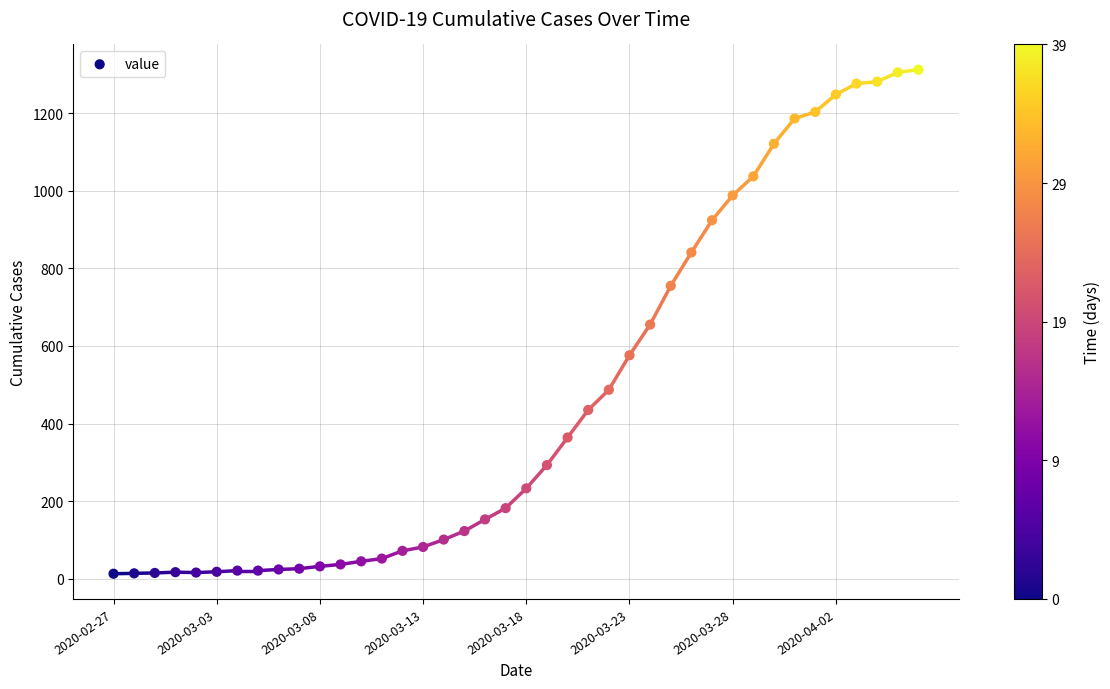

What is the range of Y values (max minus min)?

1299